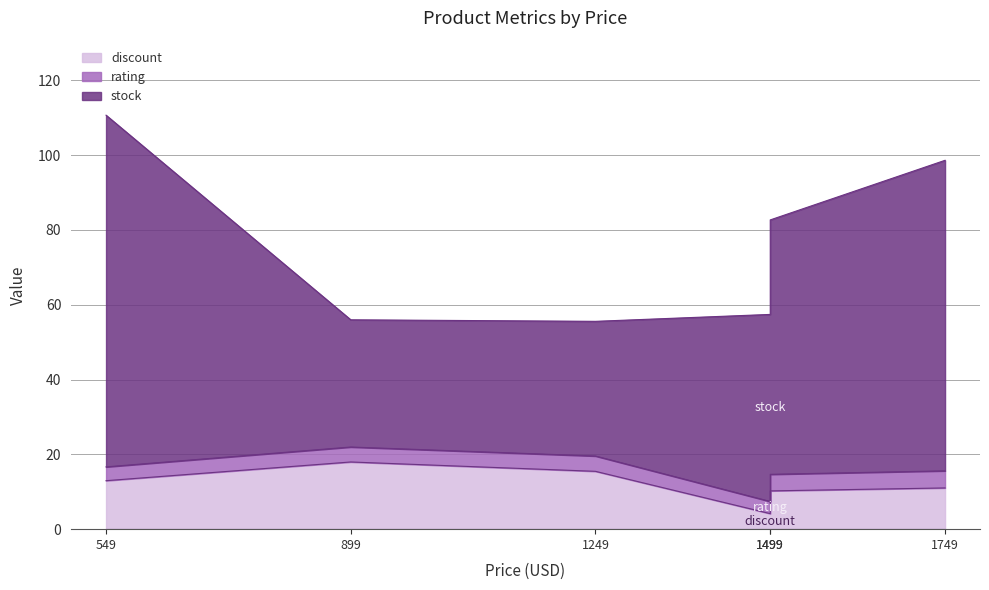

True or false: rating and discount cross at least once.

False